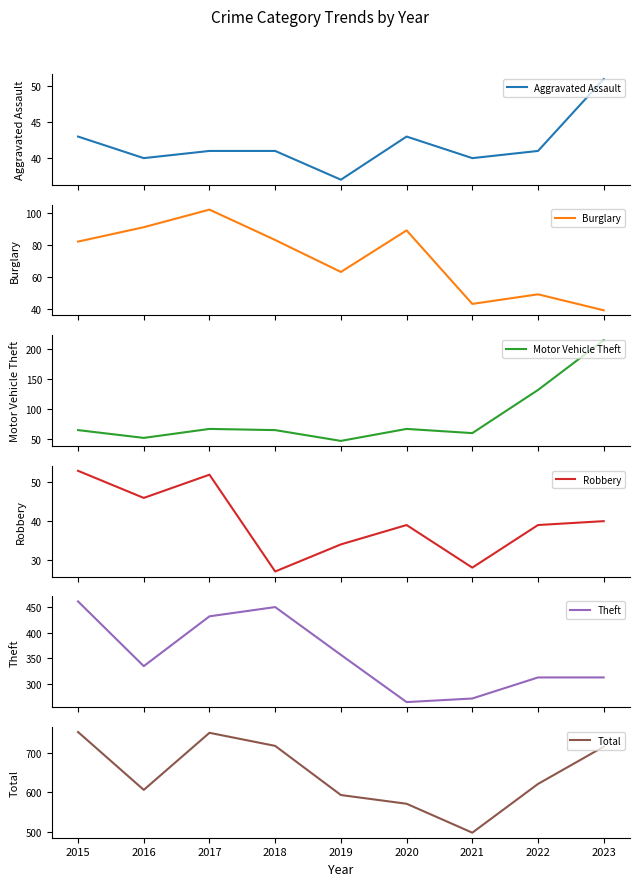

What is the smallest value displayed?

27